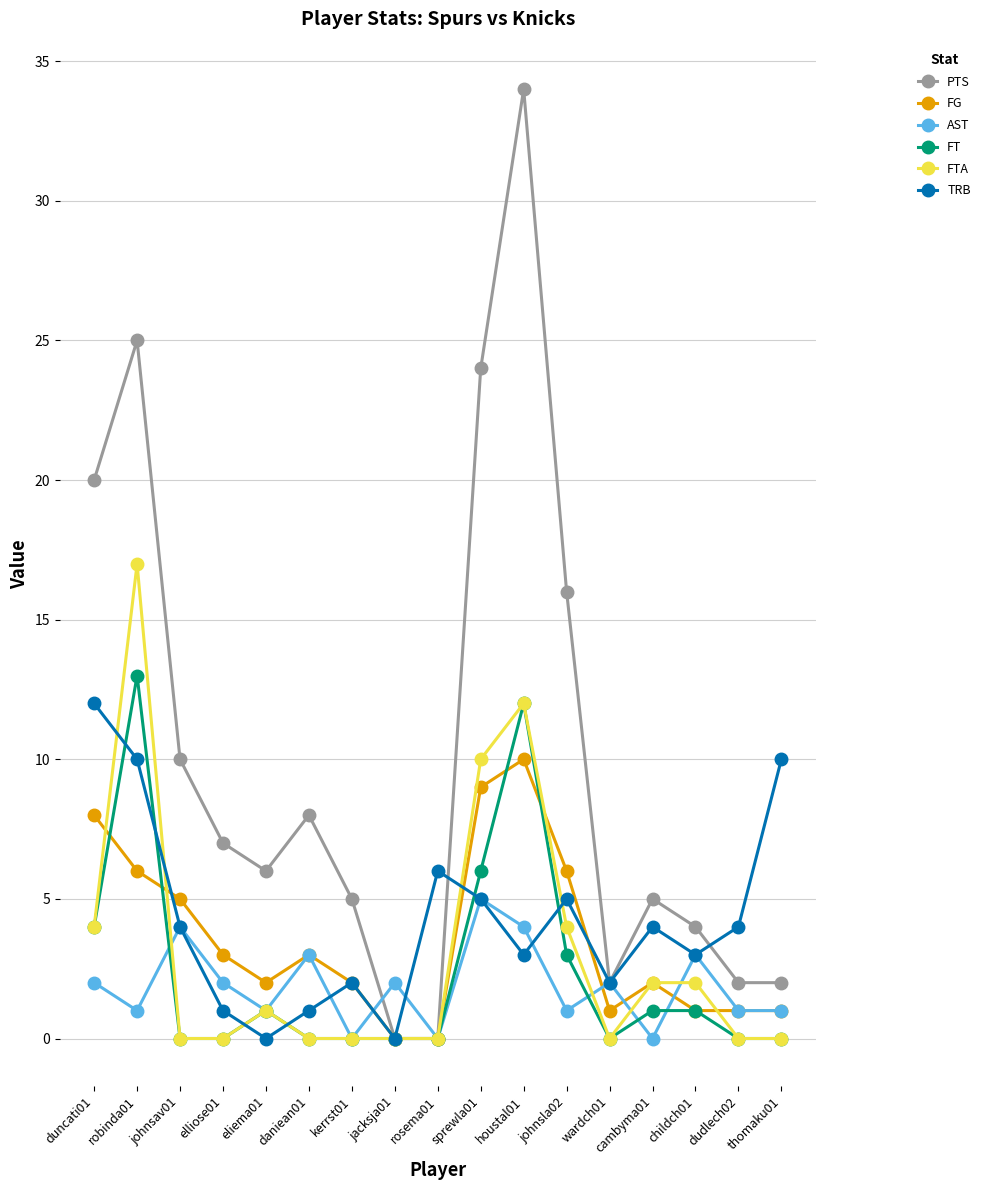

What is the sum of all TRB values?

72